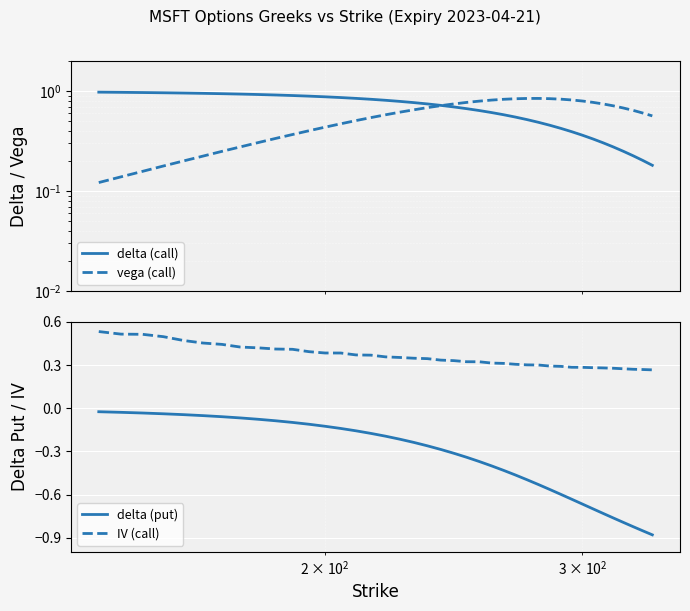

True or false: vega (call) has a value of 0.2 at $\mathdefault{10^{2}}$.

False